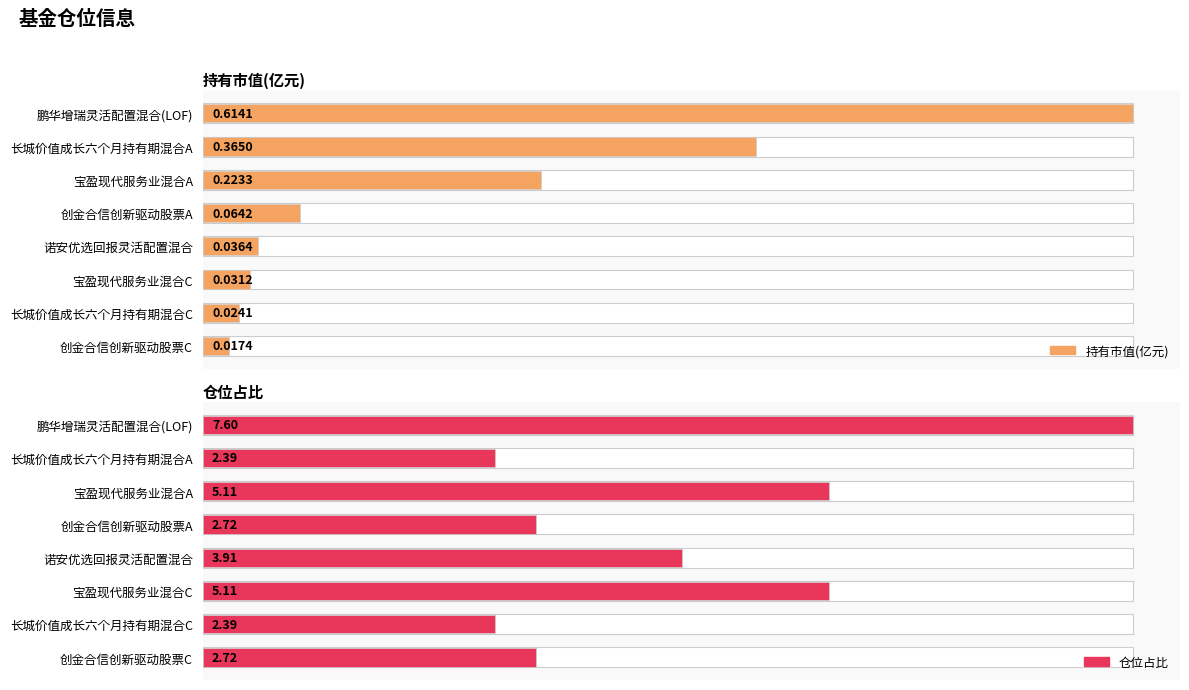

Is the value of 持有市值(亿元) at 长城价值成长六个月持有期混合A greater than the value of 仓位占比 at 宝盈现代服务业混合A?

No